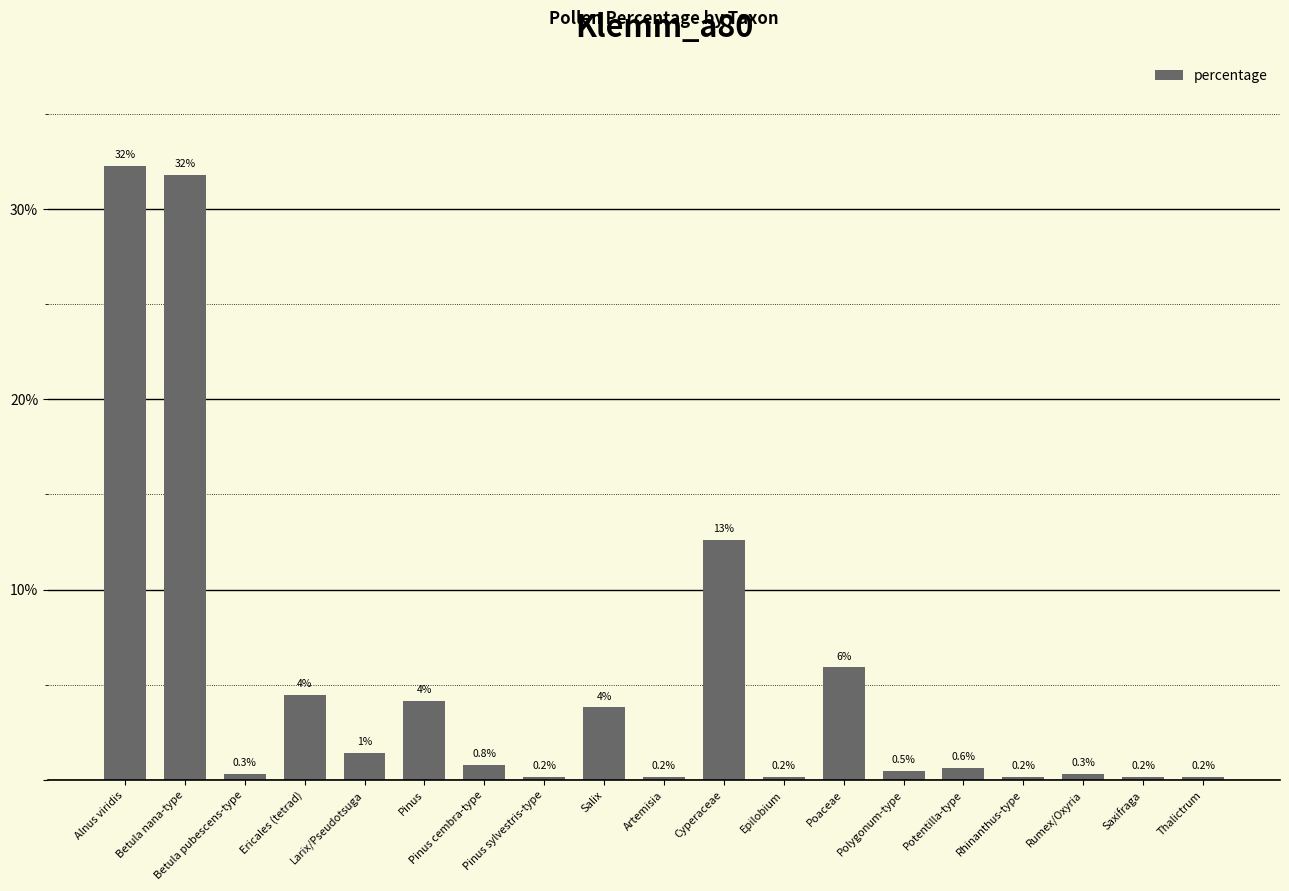

What is the approximate value at Pinus sylvestris-type?

0.2